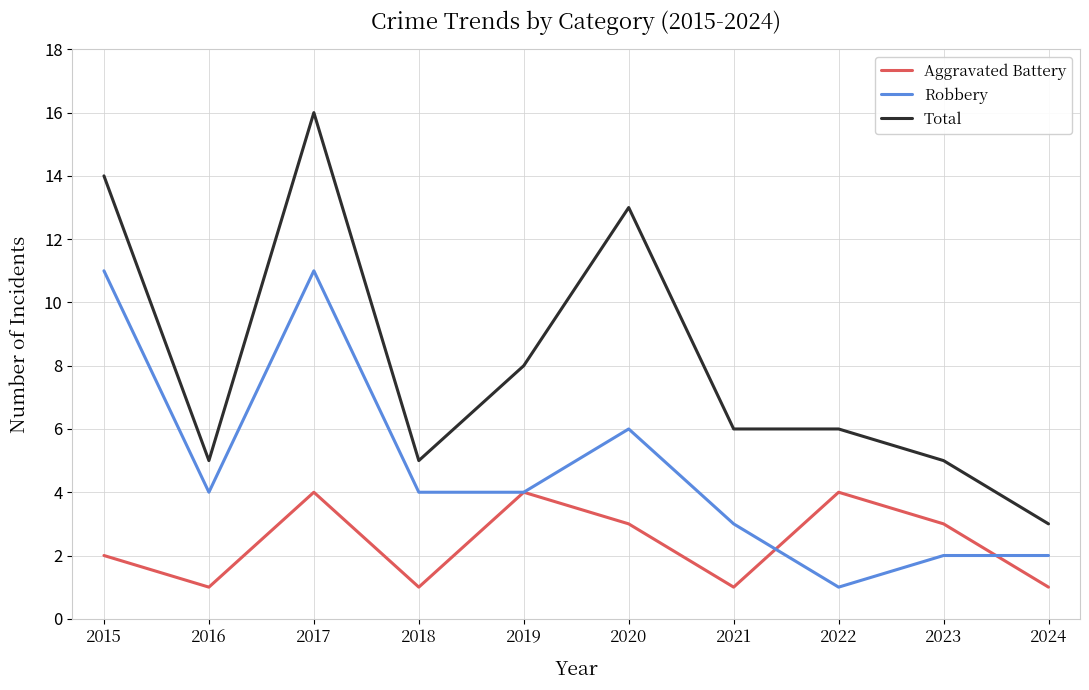

How many Robbery values are between 2 and 6?

7